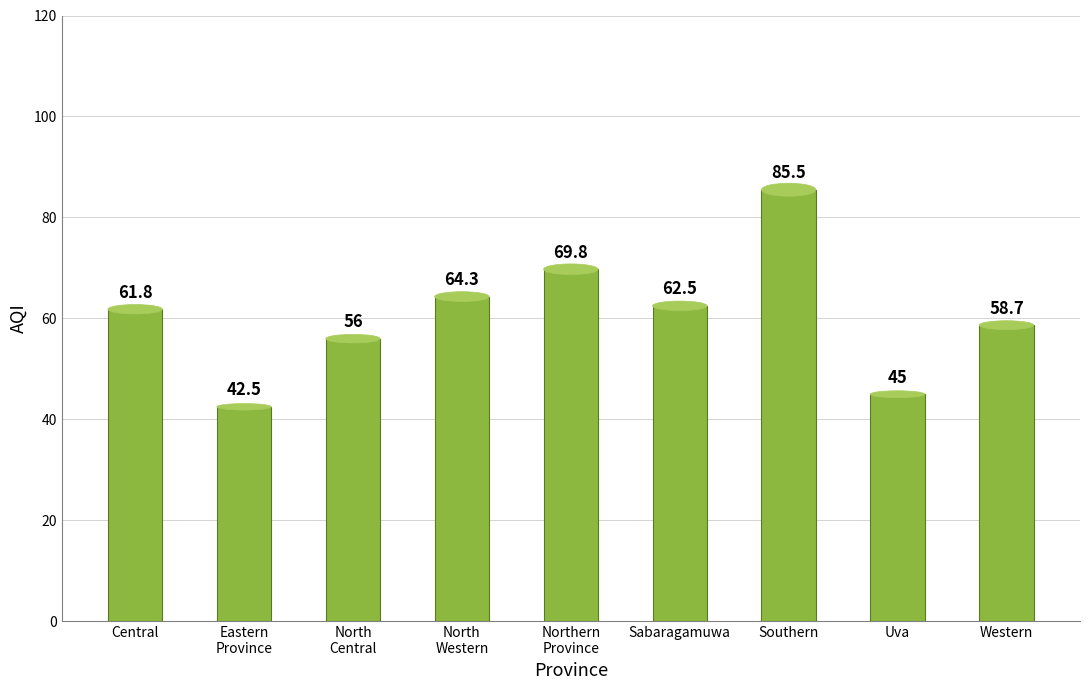

What is the approximate value at Southern?

85.5